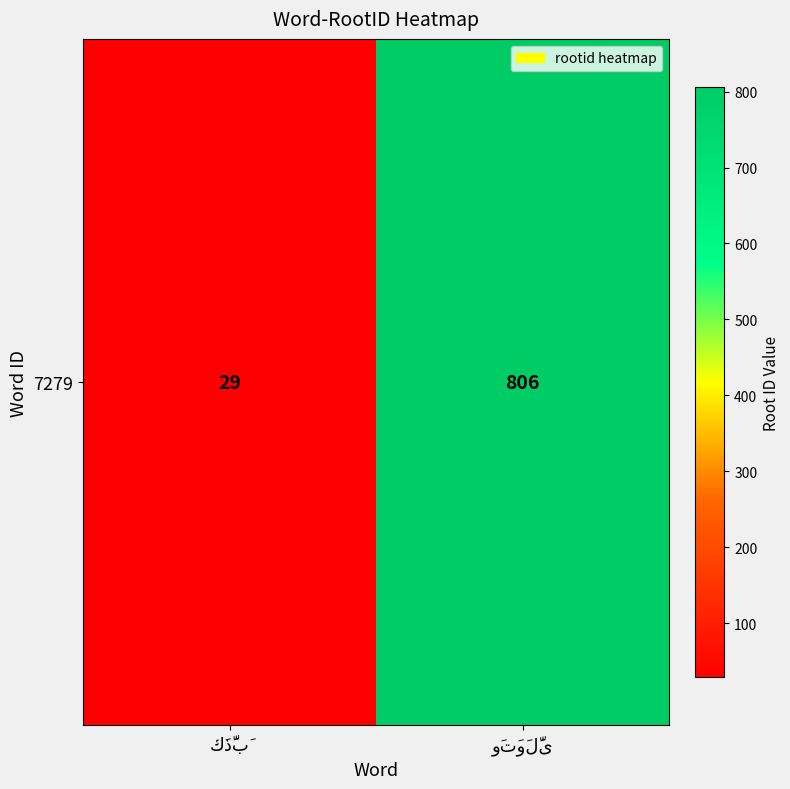

The chart shows a value of 806 at وَتَوَلَّى. True or false?

True